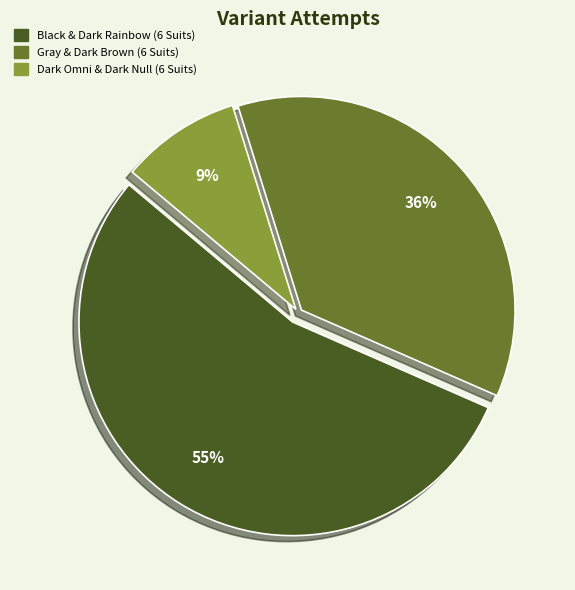

Which slice is the smallest?

Dark Omni & Dark Null (6 Suits)